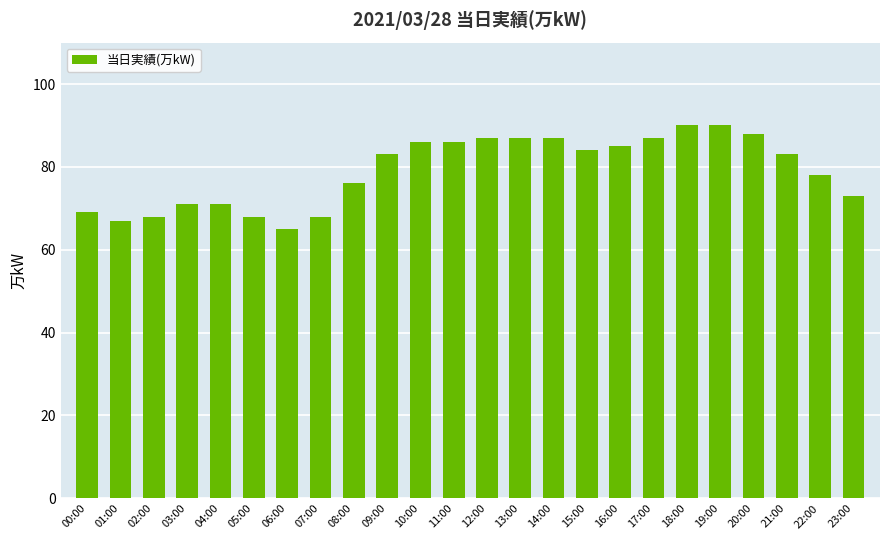

What is the maximum value shown in the chart?

90